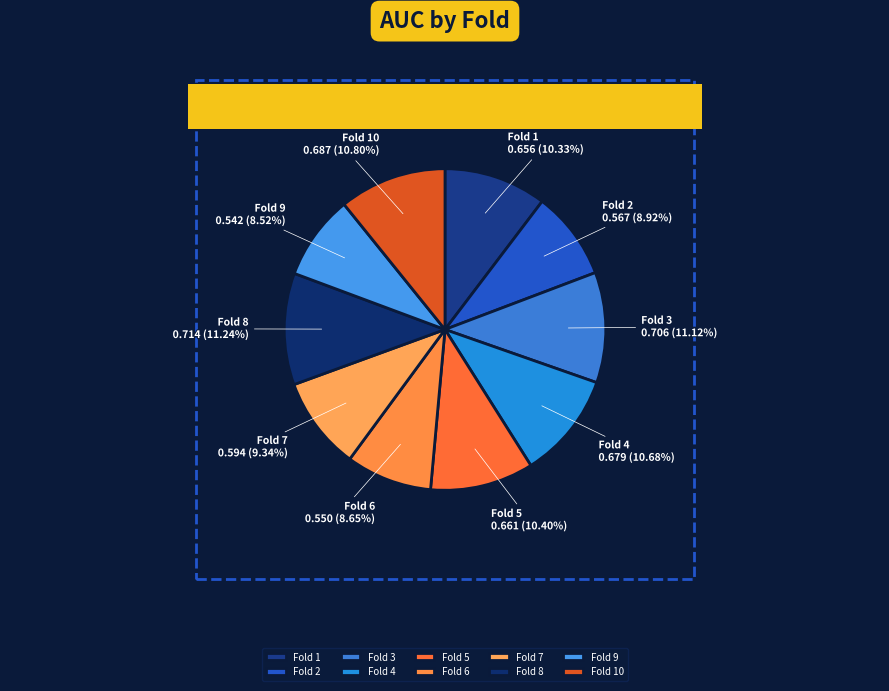

How many segments does this pie chart have?

10